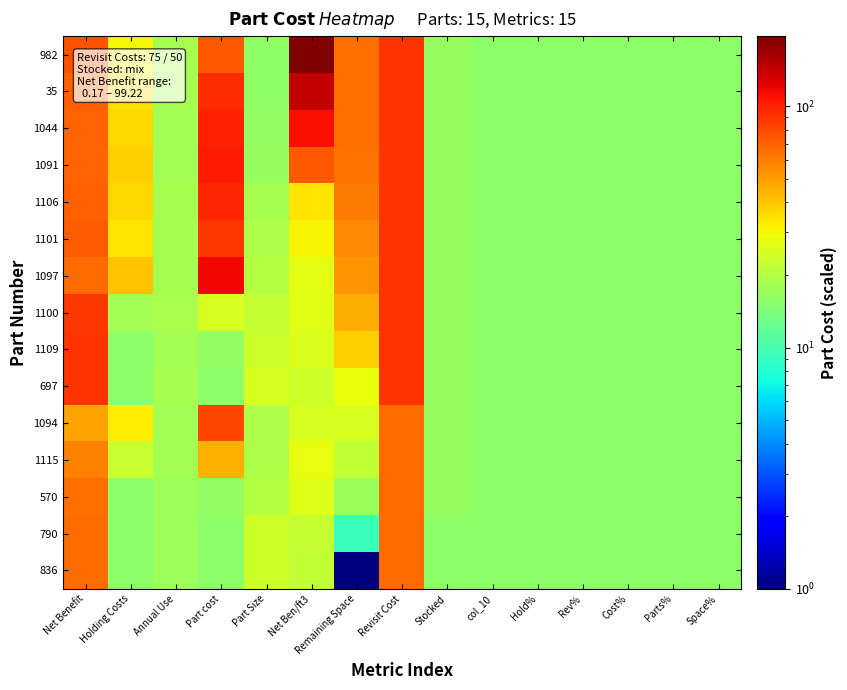

How many categories are shown in the chart?

15